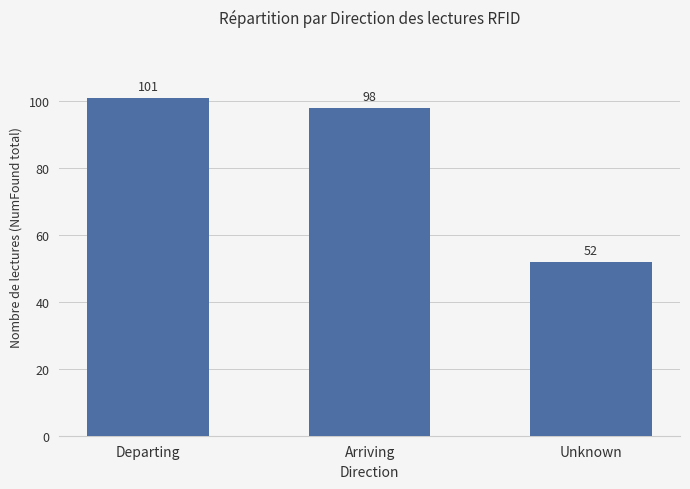

What is the value of the 1st bar from the left?

101